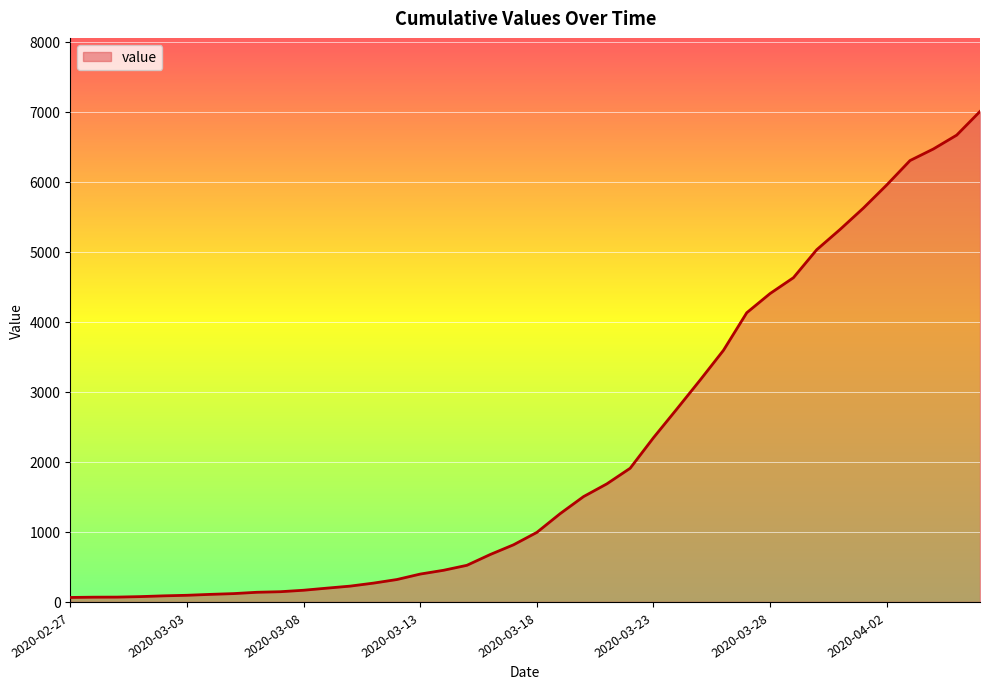

What is the greatest value displayed?

7004